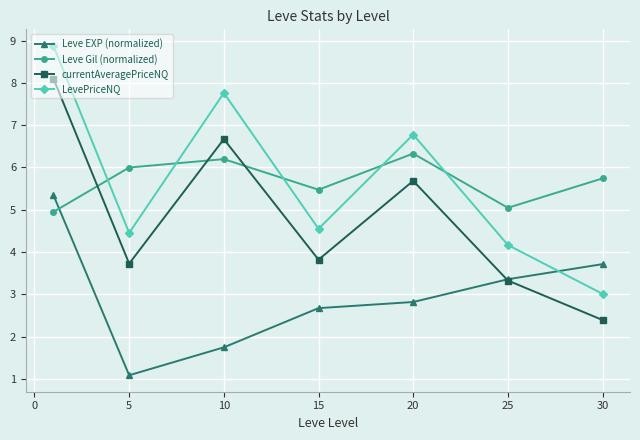

How many values in the Leve Gil (normalized) series exceed 5?

6